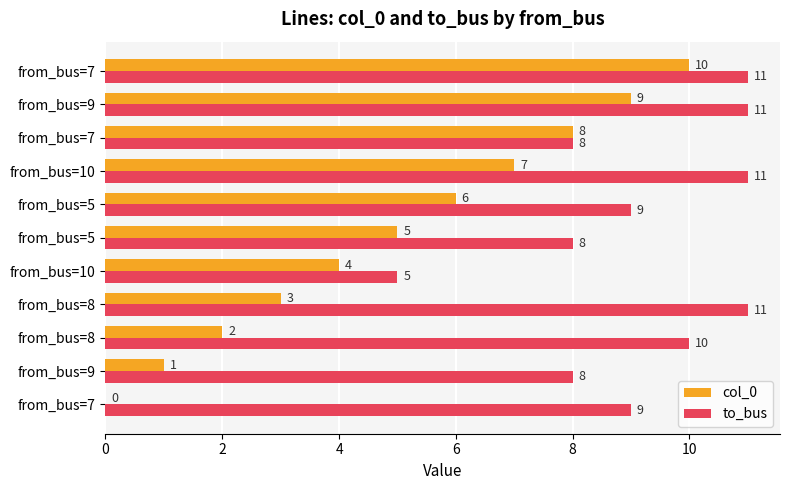

Which series has the widest spread of values?

col_0